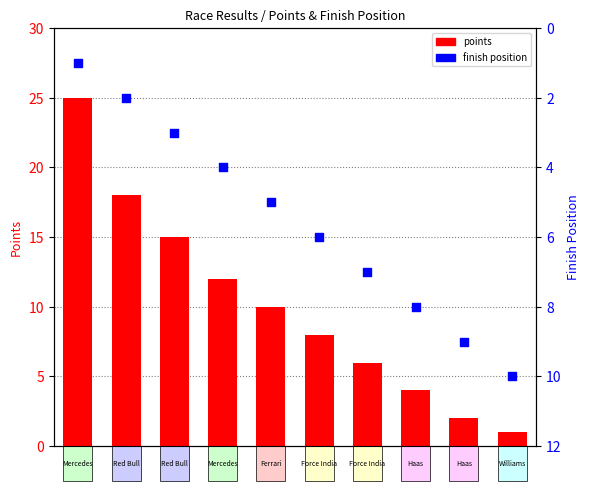

At how many categories does at least one series exceed 22?

1